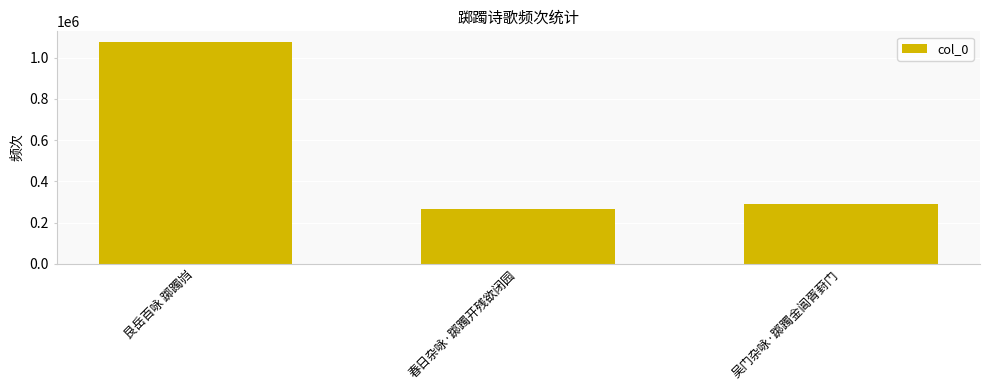

At which category does the chart reach its peak across all series?

艮岳百咏 踯躅岿